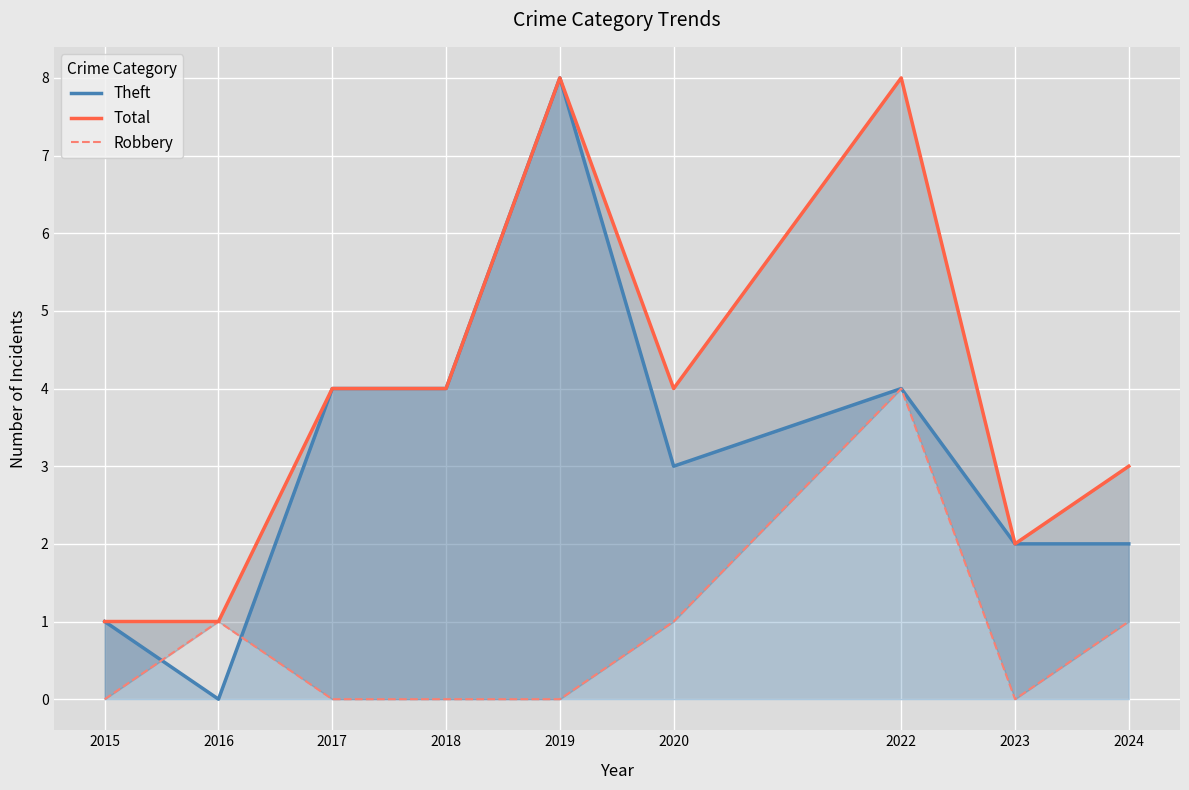

What is the difference between the highest and lowest values at 2023?

2